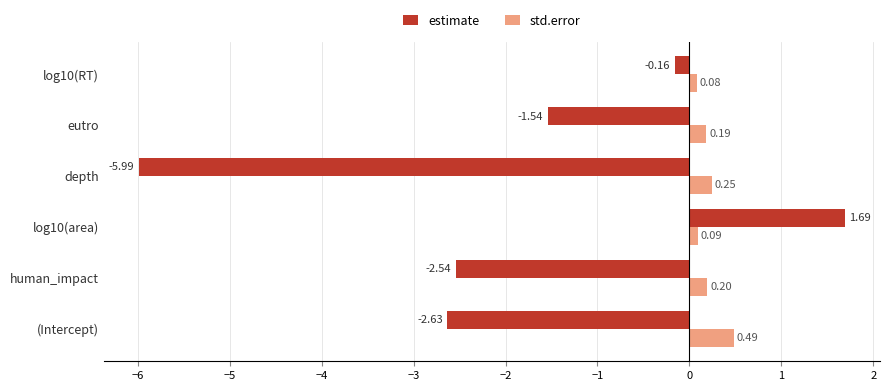

Rank the series by their average value, from highest to lowest.

std.error, estimate